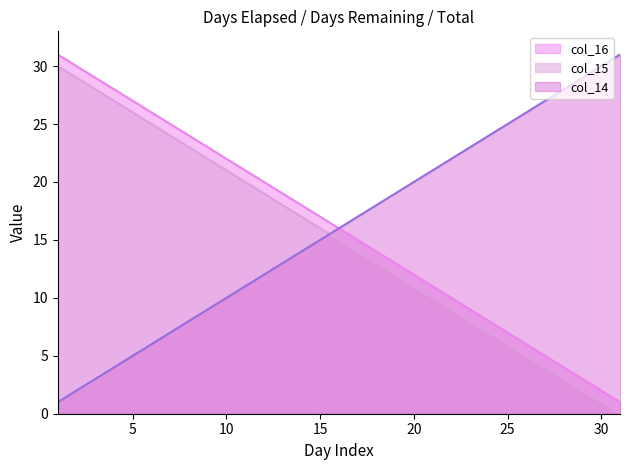

True or false: col_15 has a value of 11 at 20.

True